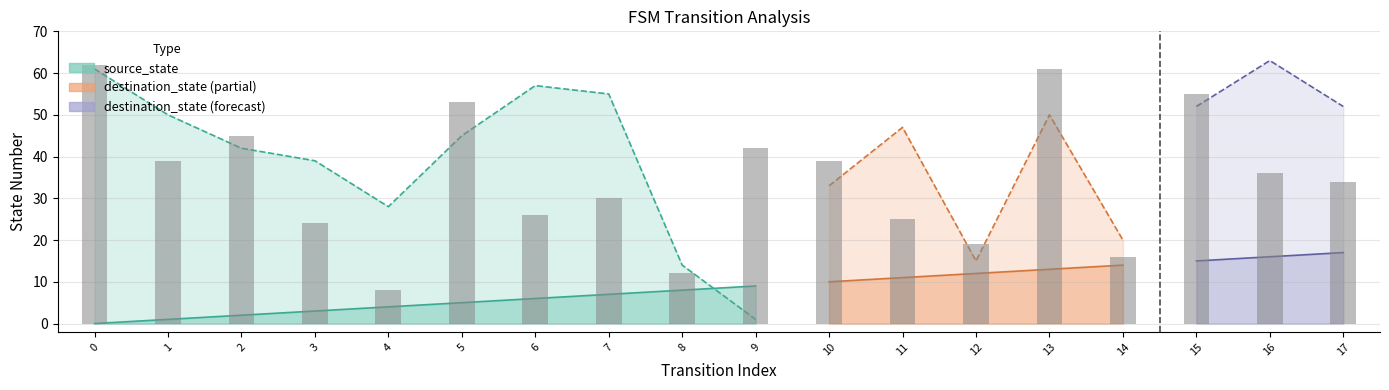

Between 5 and 1, which is larger?

5